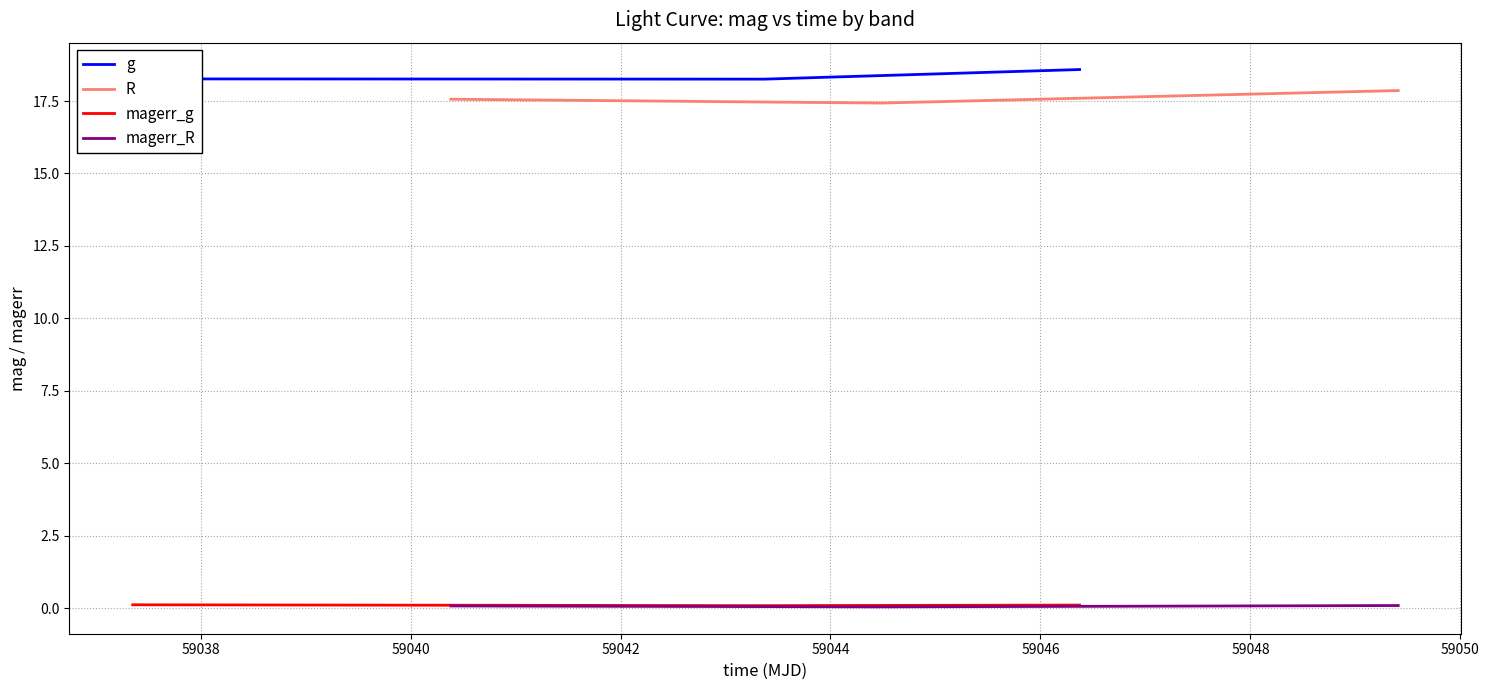

The value of g at 59038 is 18.3. True or false?

True